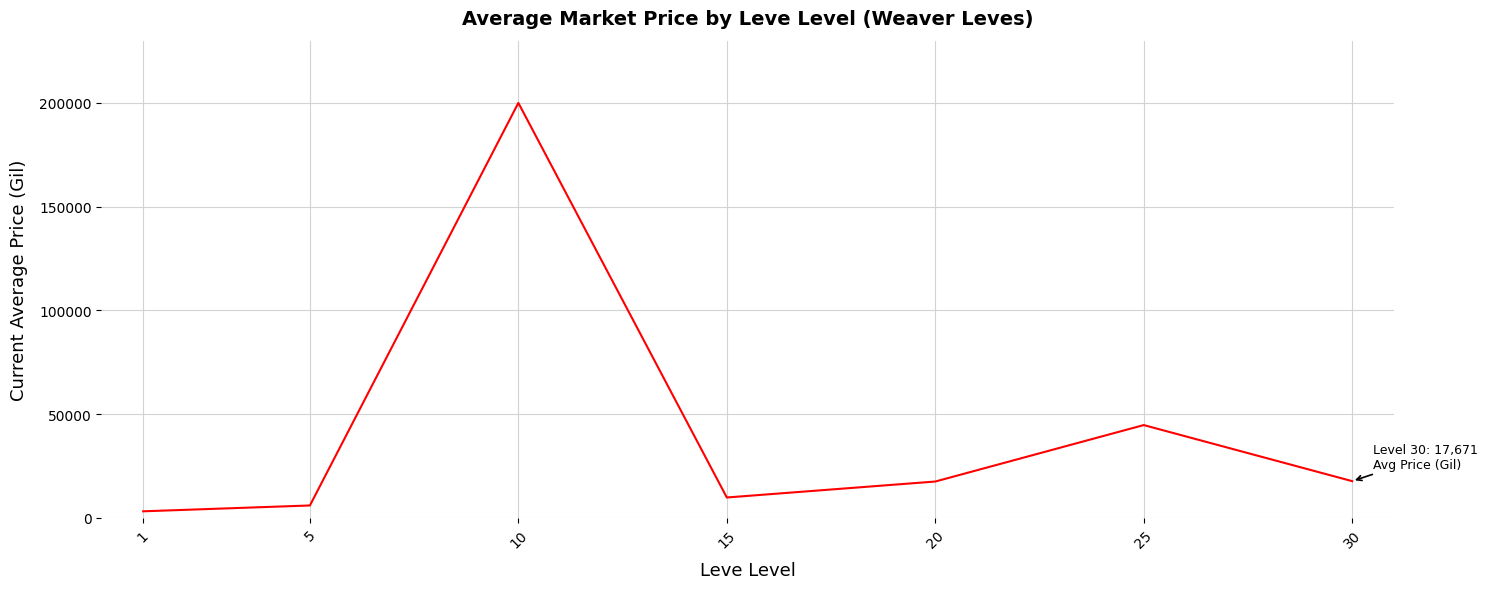

Read the value at 15.

9795.5